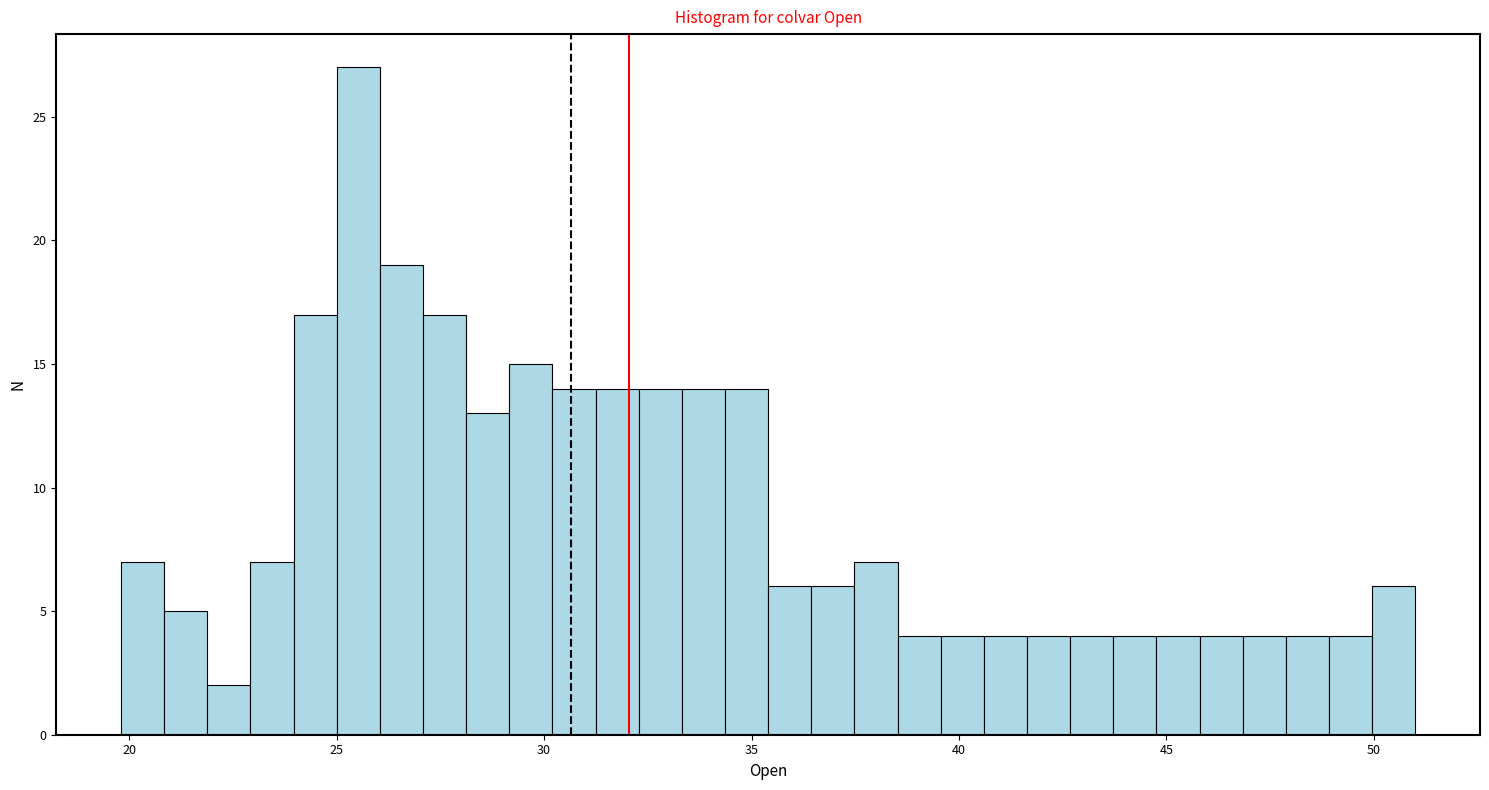

Read against the x-axis, roughly where is the centre of the tallest bar?

25.5